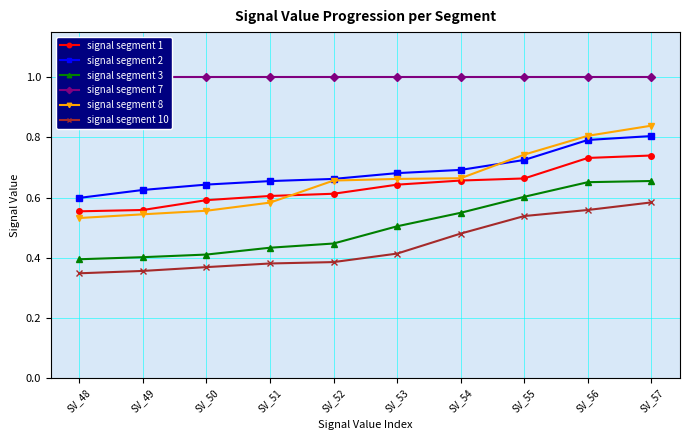

What value does the signal segment 8 series have at SV_54?

0.7